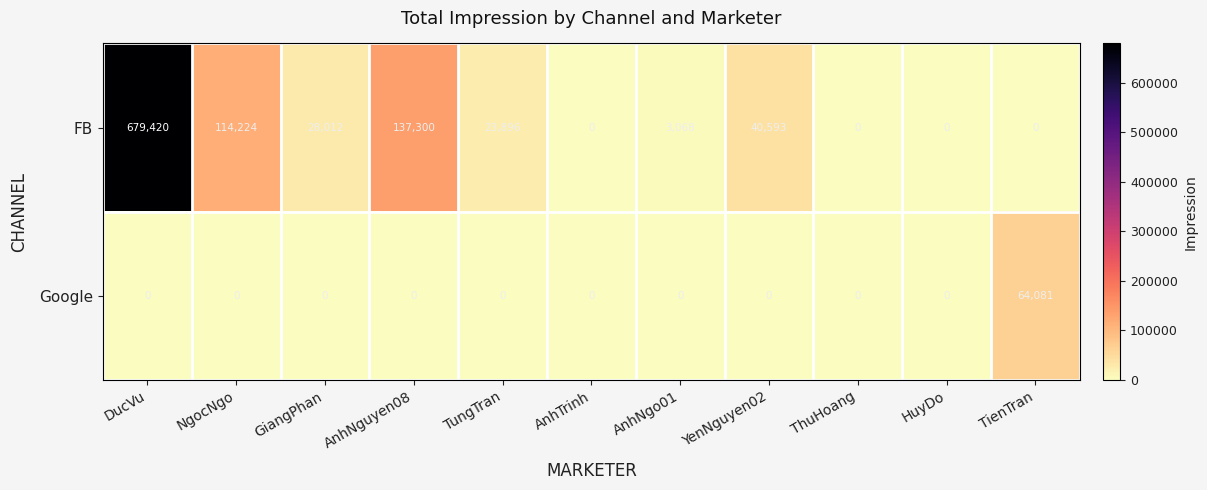

At how many categories does at least one series exceed 5762?

7